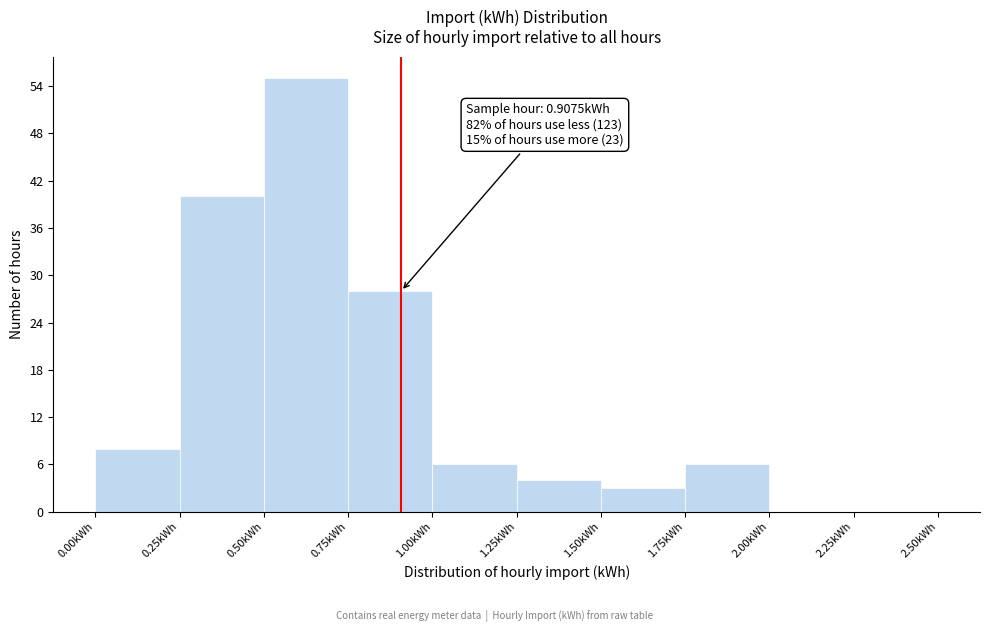

Over which range of the x-axis is the bar tallest?

0.50 to 0.75